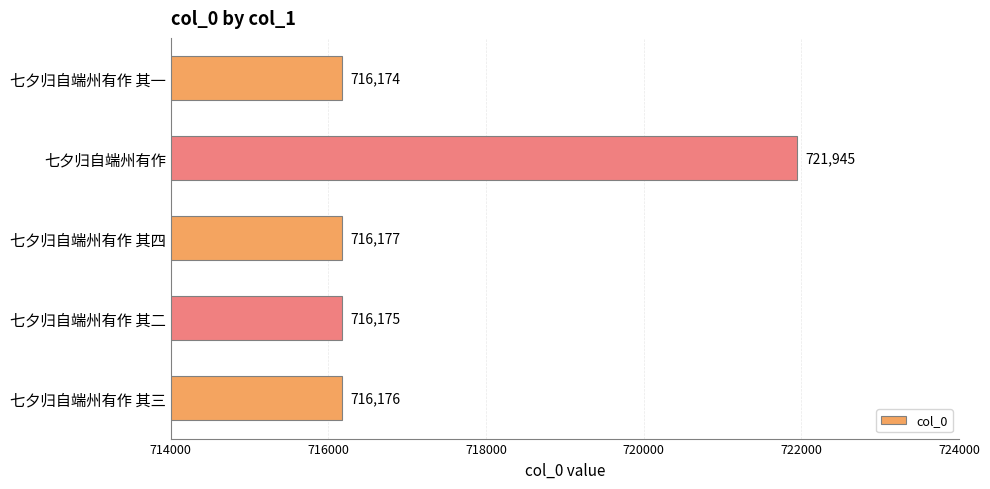

List the labels in order of value, largest first.

七夕归自端州有作, 七夕归自端州有作 其四, 七夕归自端州有作 其三, 七夕归自端州有作 其二, 七夕归自端州有作 其一